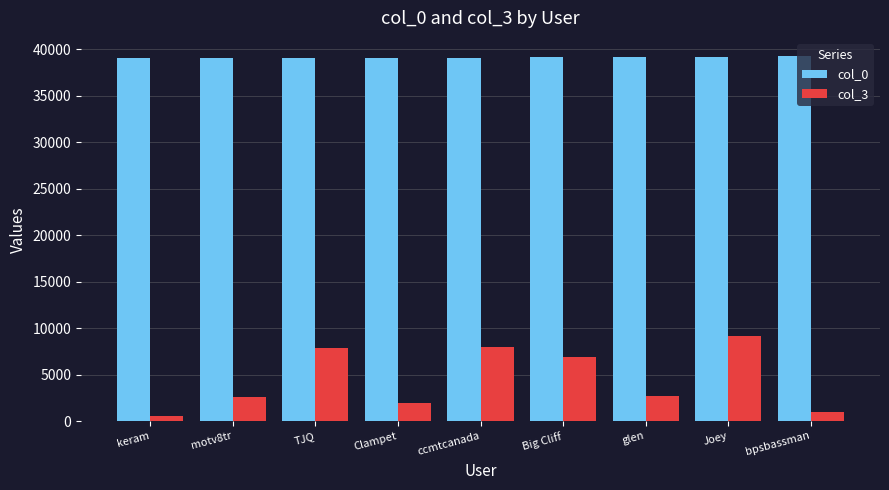

Rank the series at TJQ from highest to lowest value.

col_0, col_3